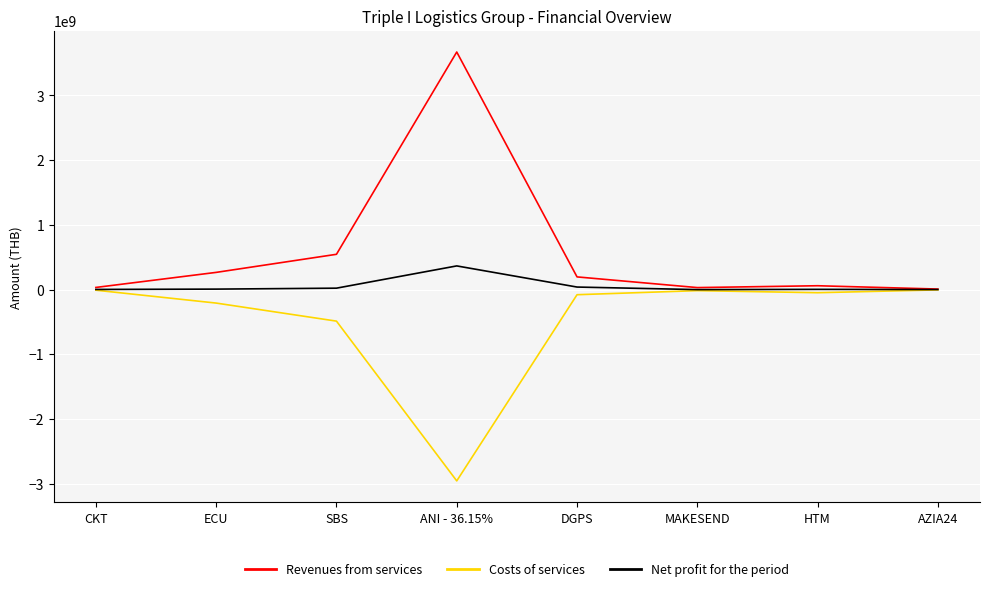

Which series has the largest range (max minus min)?

Revenues from services